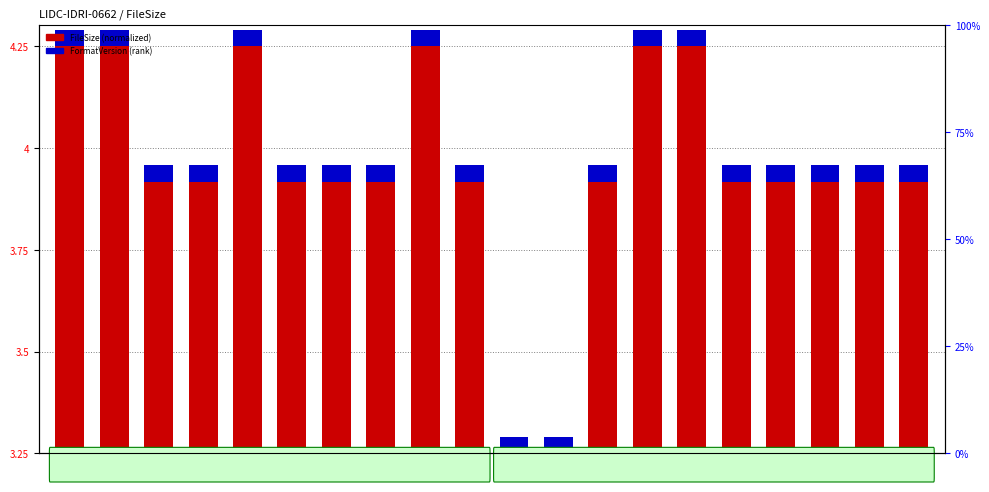

The value of FileSize (normalized) at 181 is 5.3. True or false?

False